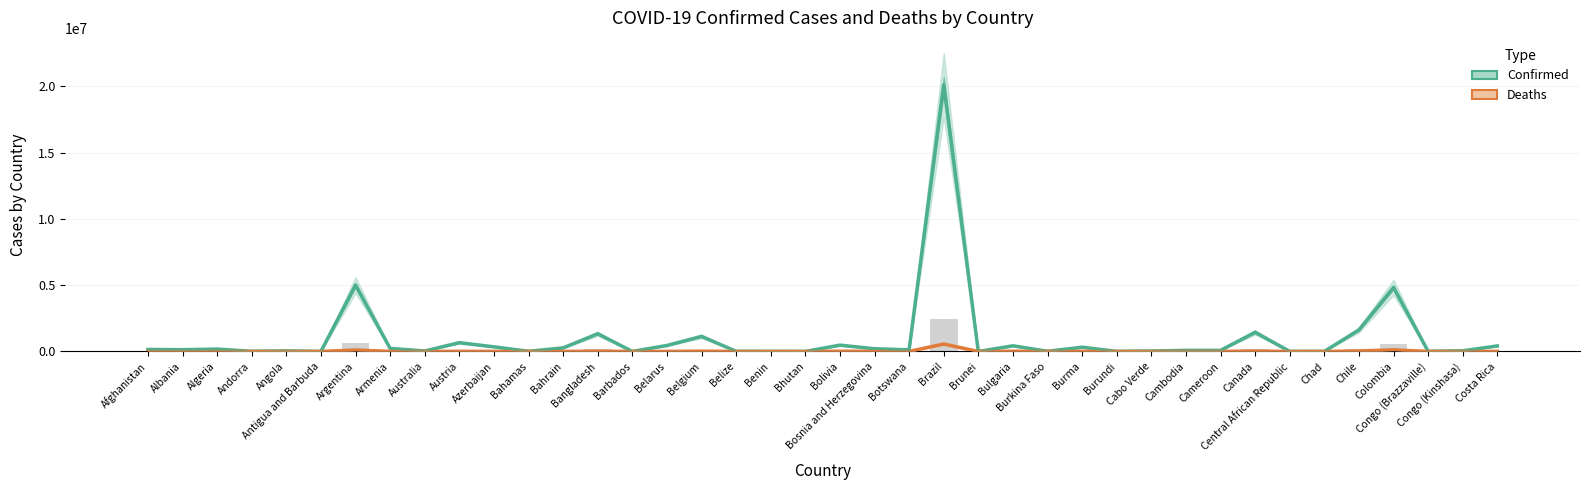

What are all the series names shown in the legend?

Confirmed, Deaths